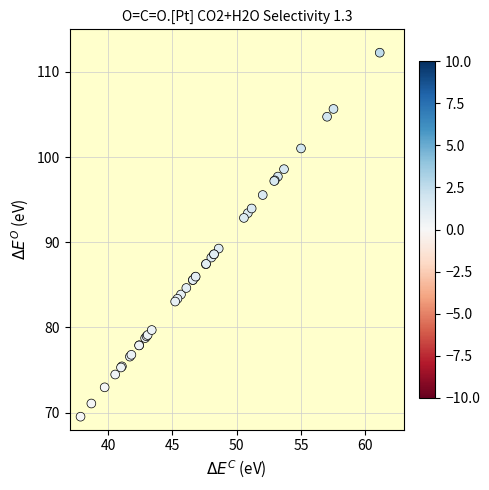

What Y value in the scatter plot is closest to 90?

89.3